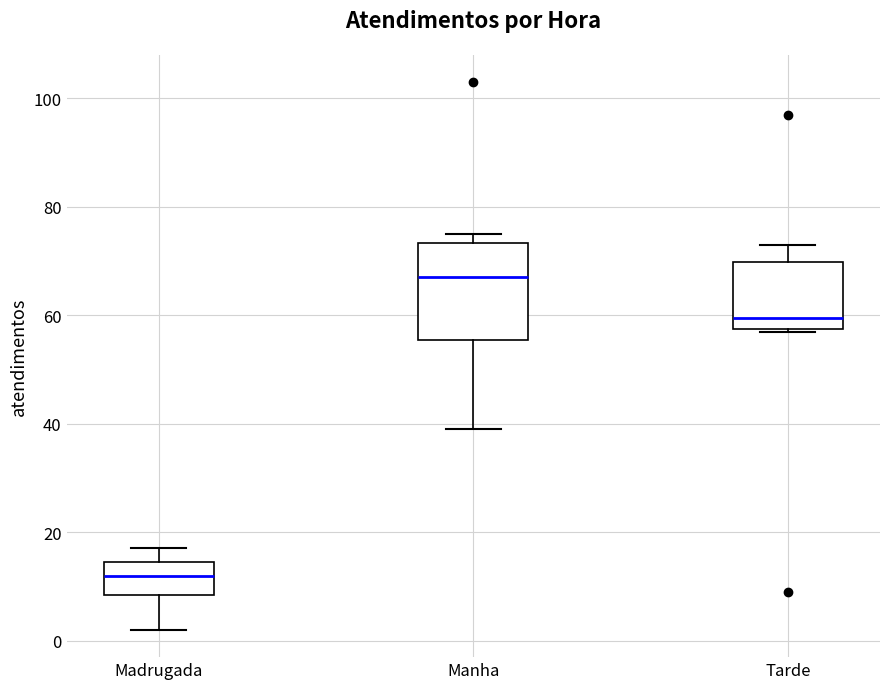

Comparing the boxes themselves (not the whiskers), which one is the tallest?

Manha